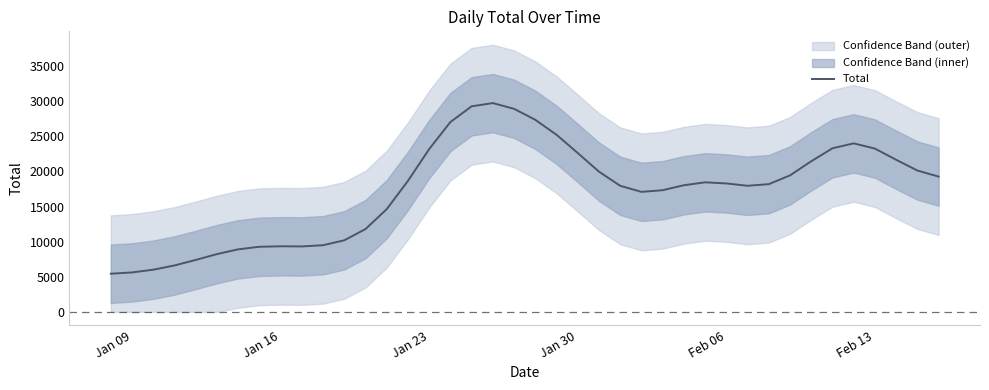

How many data points are less than 18295?

20